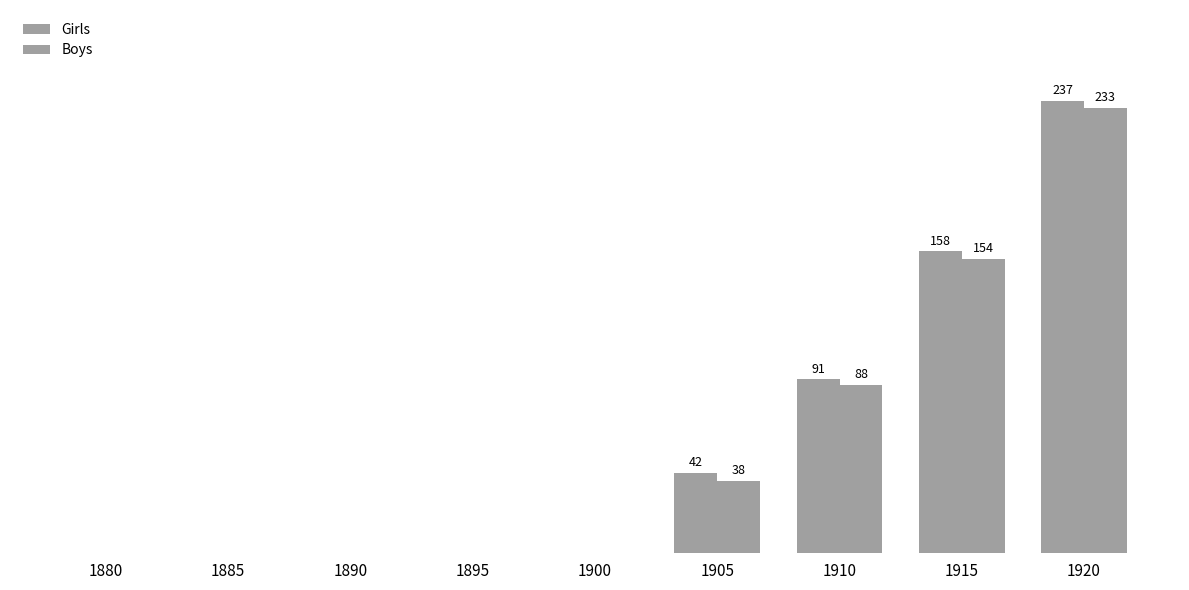

Reading right to left, extract all data points from this chart.

Girls: 237	158	91	42	0	0	0	0	0
Boys: 233	154	88	38	0	0	0	0	0